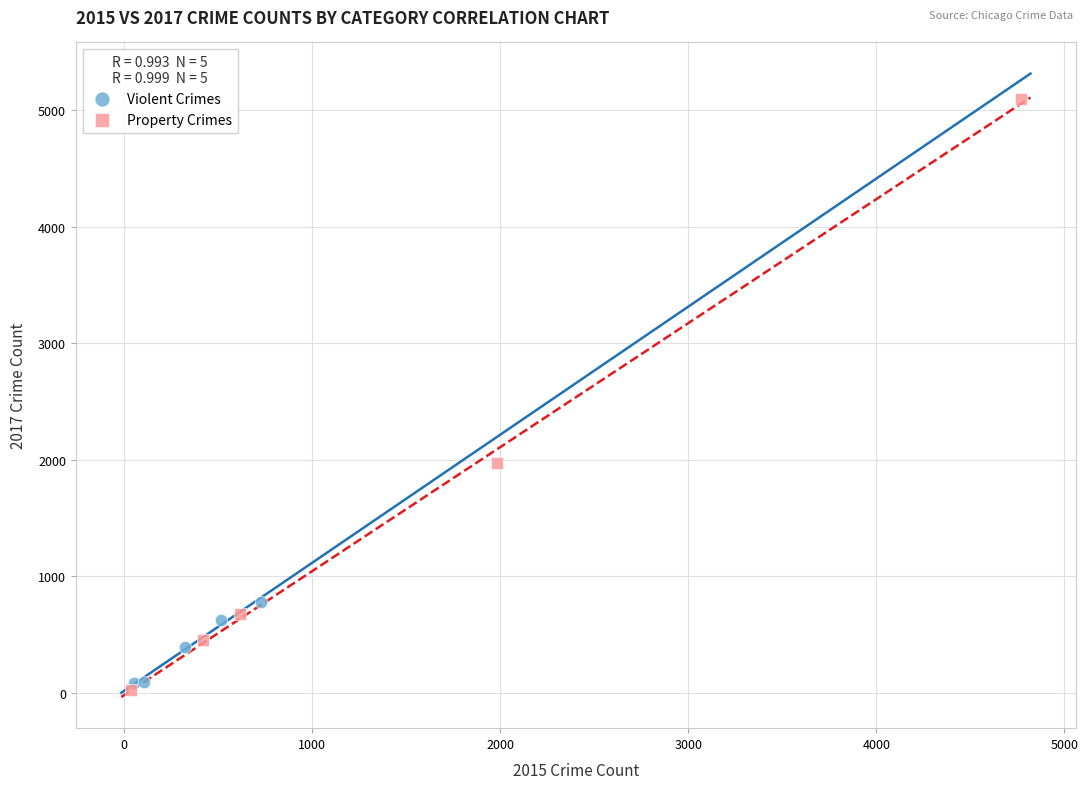

Which series reaches the maximum Y coordinate?

Property Crimes